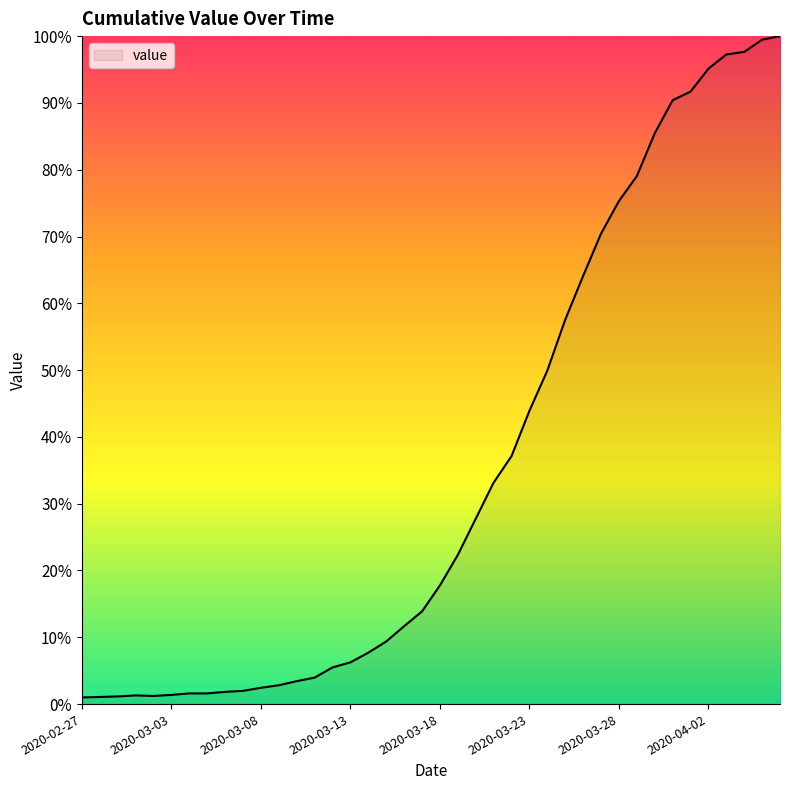

Does the chart display data point markers on the line(s)?

No